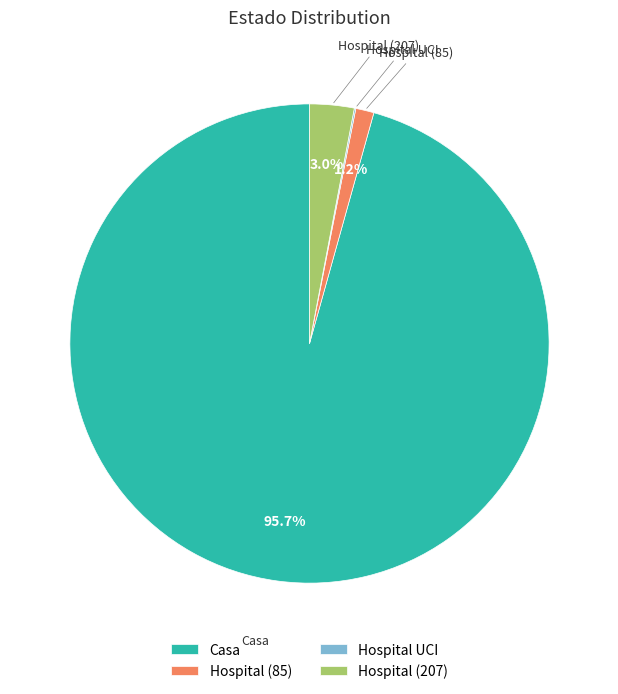

Is there a majority slice in this chart?

Yes